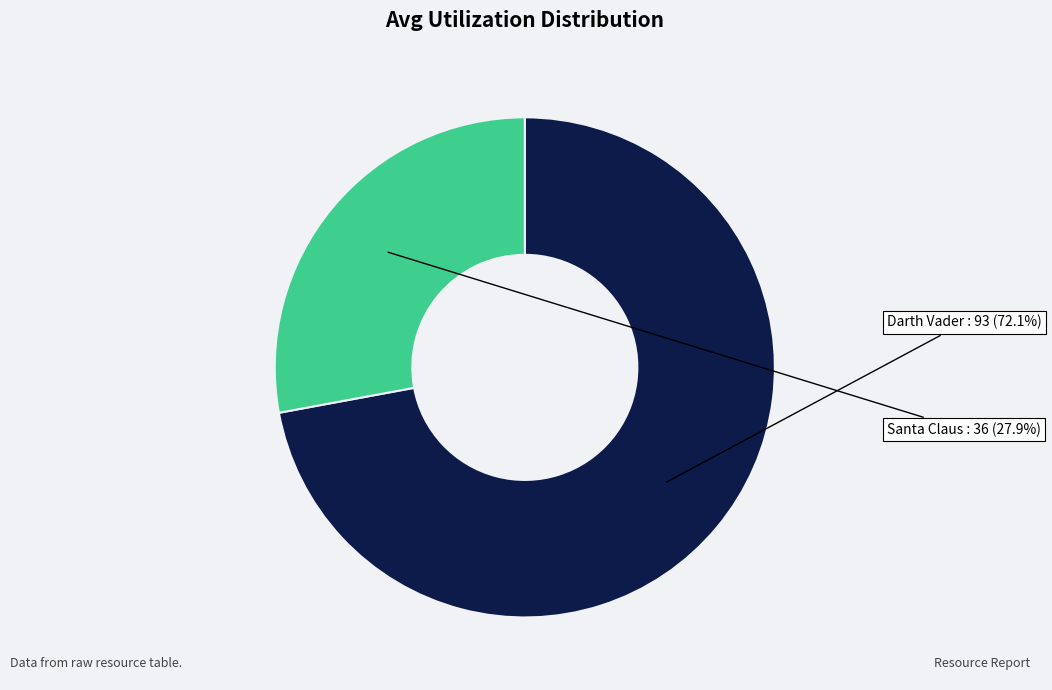

Is there any slice that represents more than half of the pie?

Yes